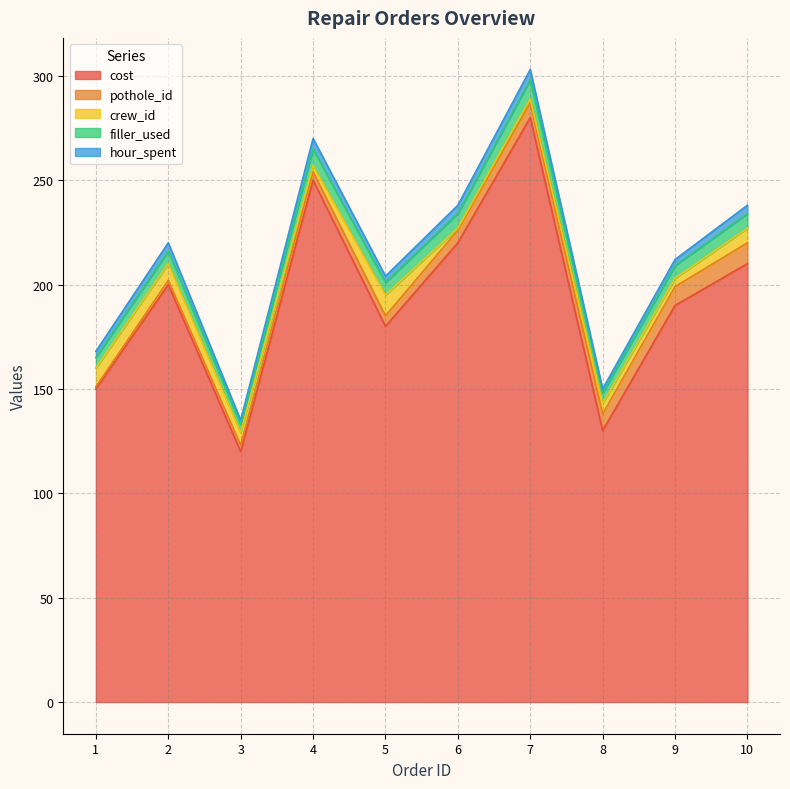

Reading left to right, list all the values displayed in this chart.

cost: 1=150	2=200	3=120	4=250	5=180	6=220	7=280	8=130	9=190	10=210
hour_spent: 1=3	2=4	3=2	4=5	5=3	6=4	7=5	8=2	9=3	10=4
filler_used: 1=5	2=6	3=4	4=8	5=6	6=7	7=9	8=5	9=6	10=7
pothole_id: 1=1	2=2	3=3	4=4	5=5	6=6	7=7	8=8	9=9	10=10
crew_id: 1=9	2=8	3=6	4=3	5=10	6=1	7=2	8=5	9=4	10=7